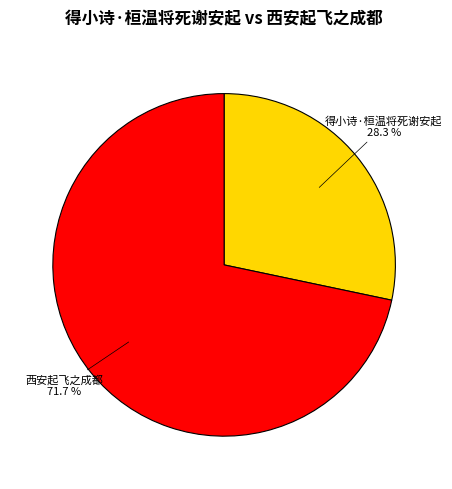

Which category accounts for the majority?

西安起飞之成都